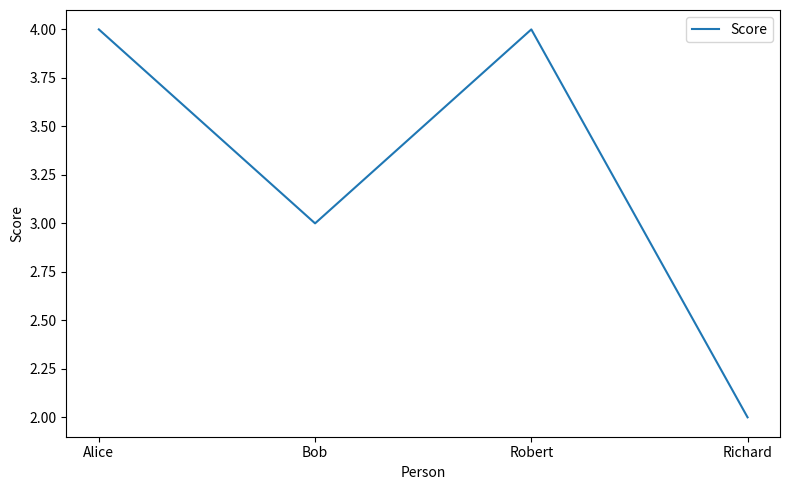

Does the chart have visible grid lines?

No